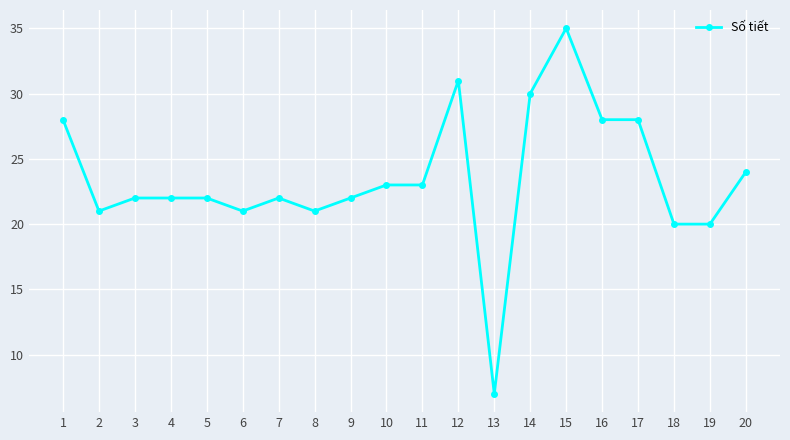

What is the ratio of the value at 5 to the value at 18?

1.1